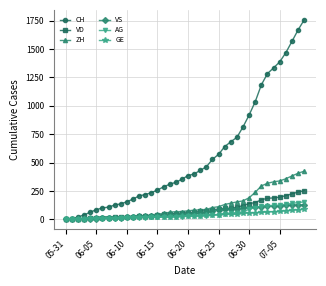

Which series has the widest spread of values?

CH